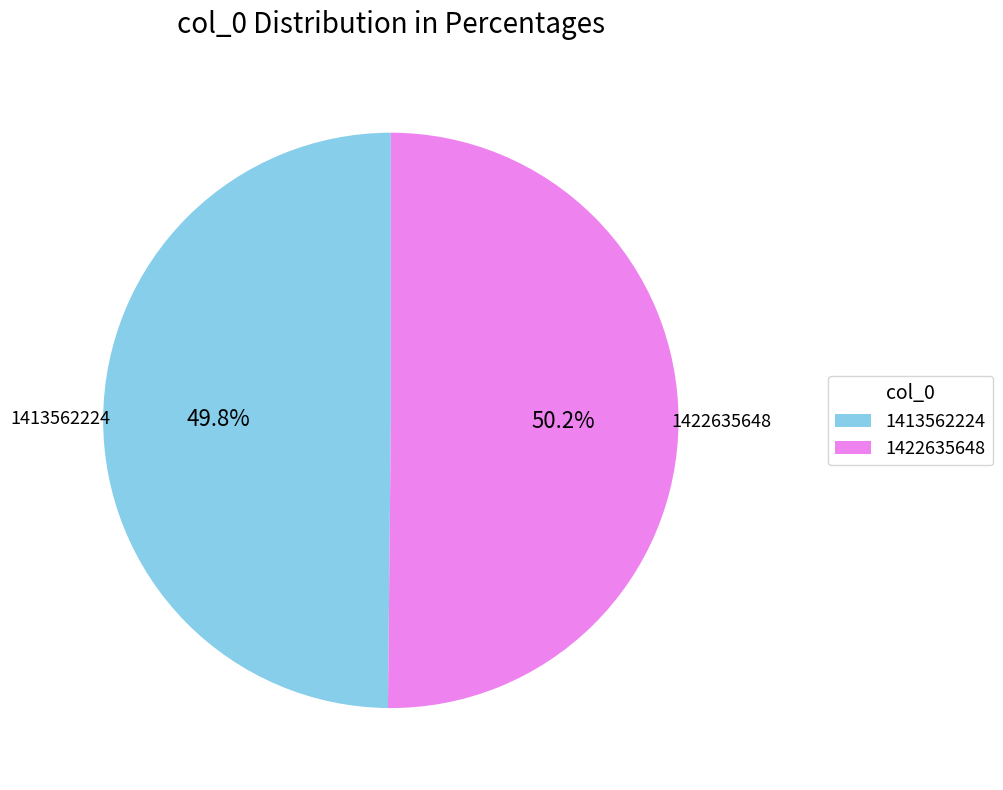

Is there any slice that represents more than half of the pie?

Yes